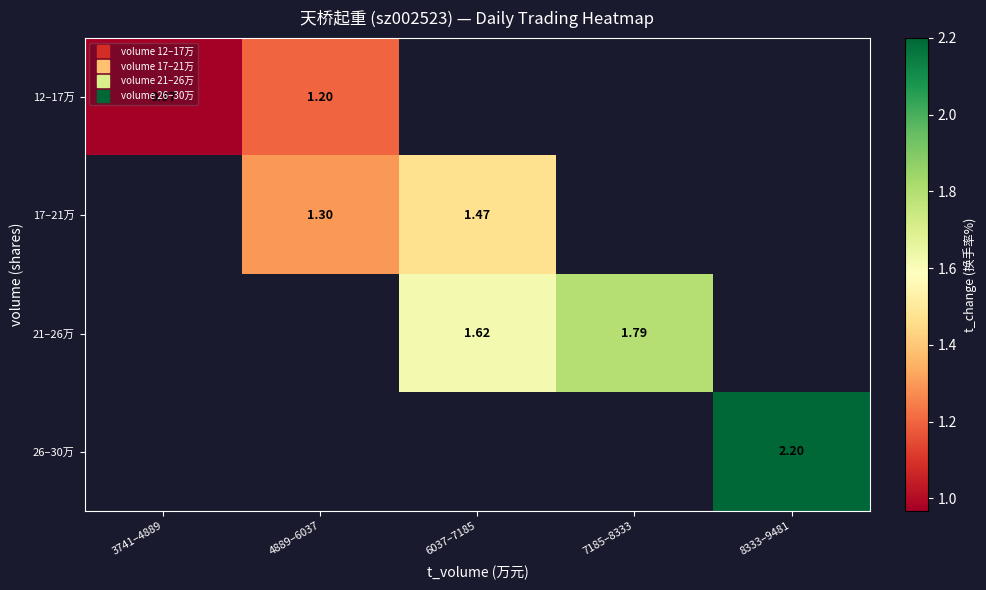

What value does the 12–17万 series have at 4889–6037?

1.2